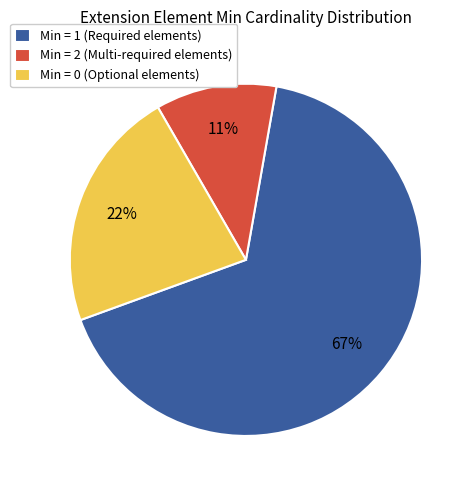

To the nearest percent, what is the difference between the largest and smallest slice percentages?

56%